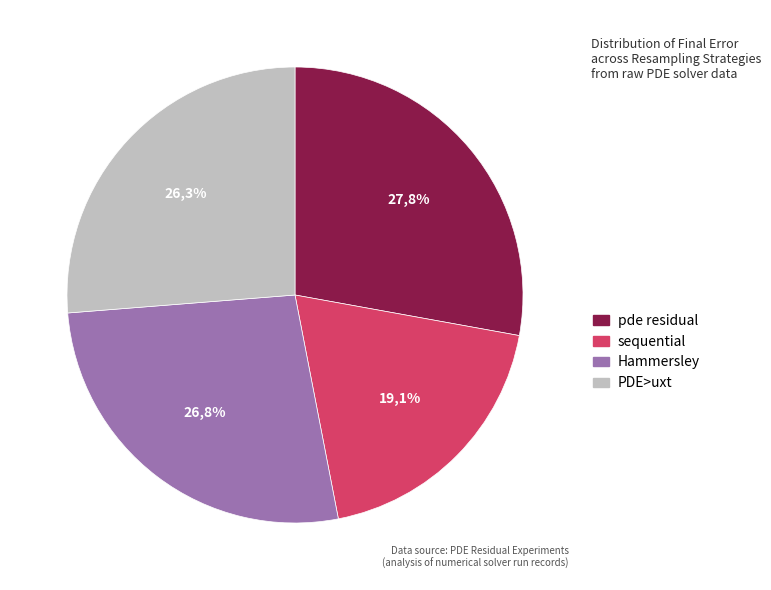

Count the number of slices in the pie.

4